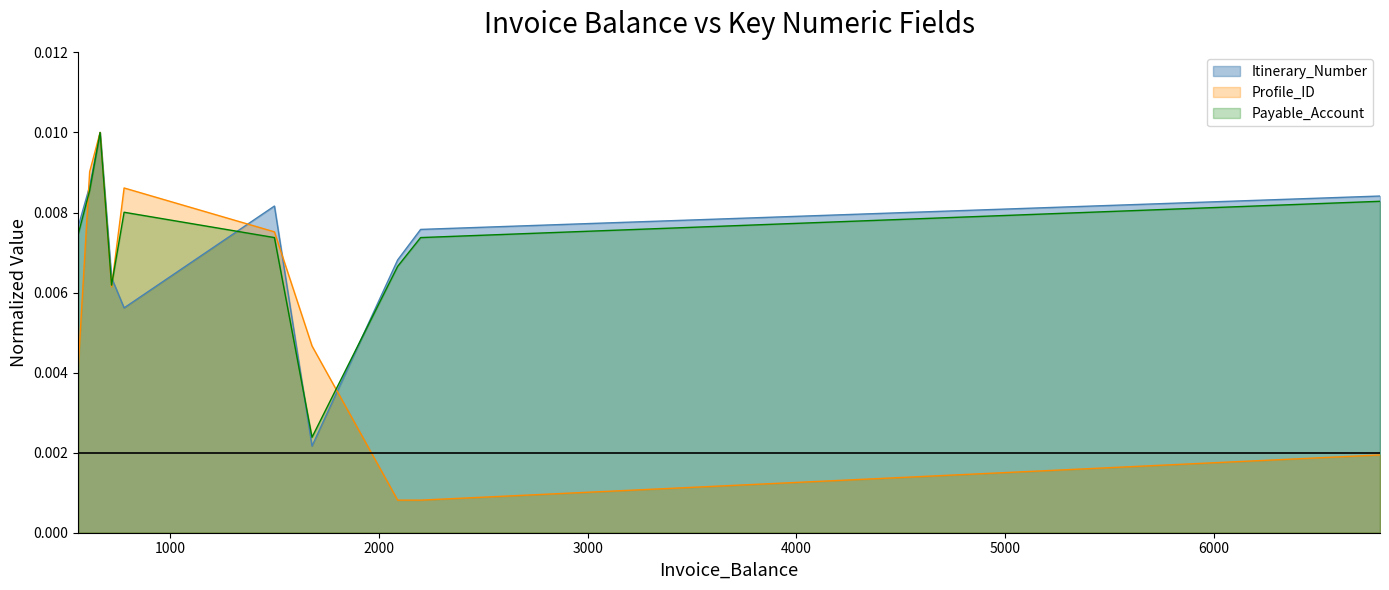

At which category is the sum across all series the highest?

665